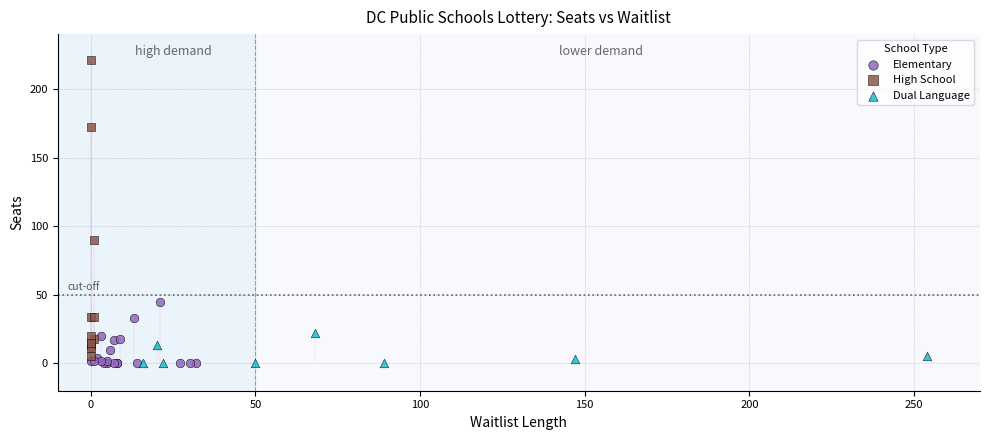

What are all the series names shown in the legend?

Elementary, High School, Dual Language